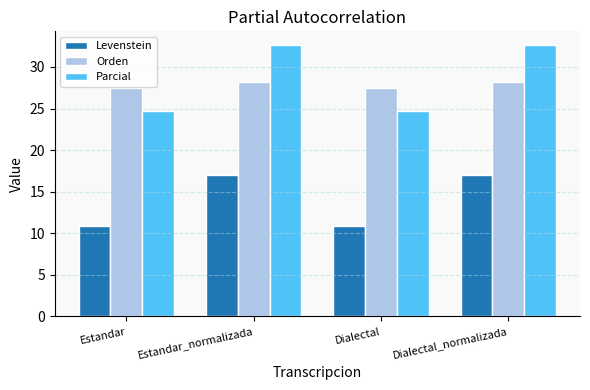

True or false: Orden has a value of 27.5 at Dialectal.

True